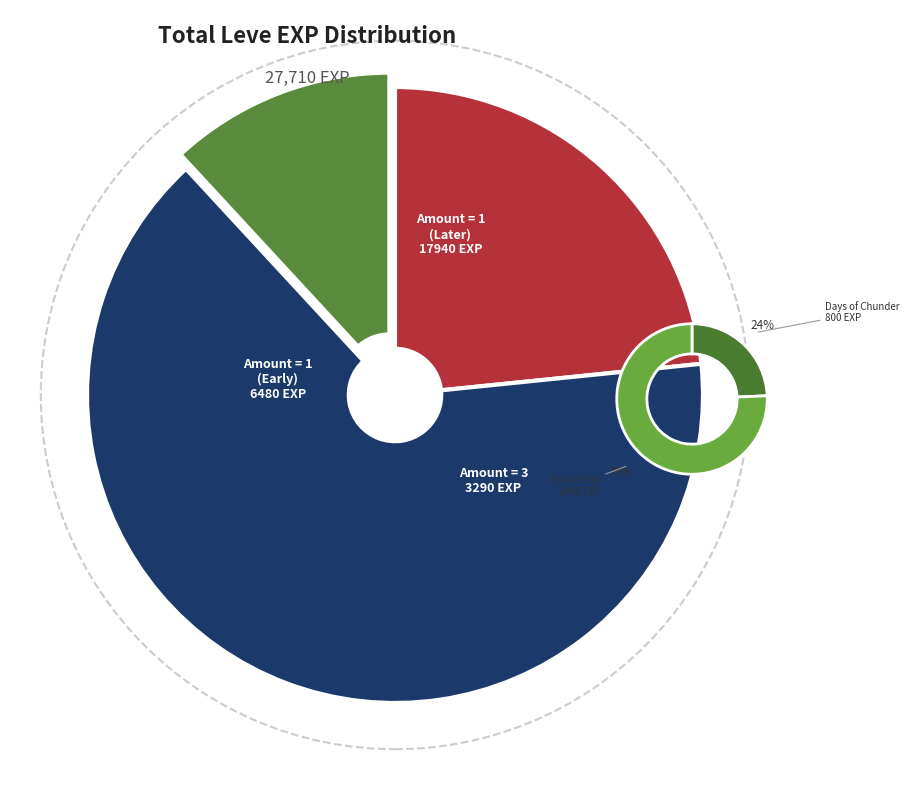

To the nearest percent, what percentage of the pie is 1?

5%